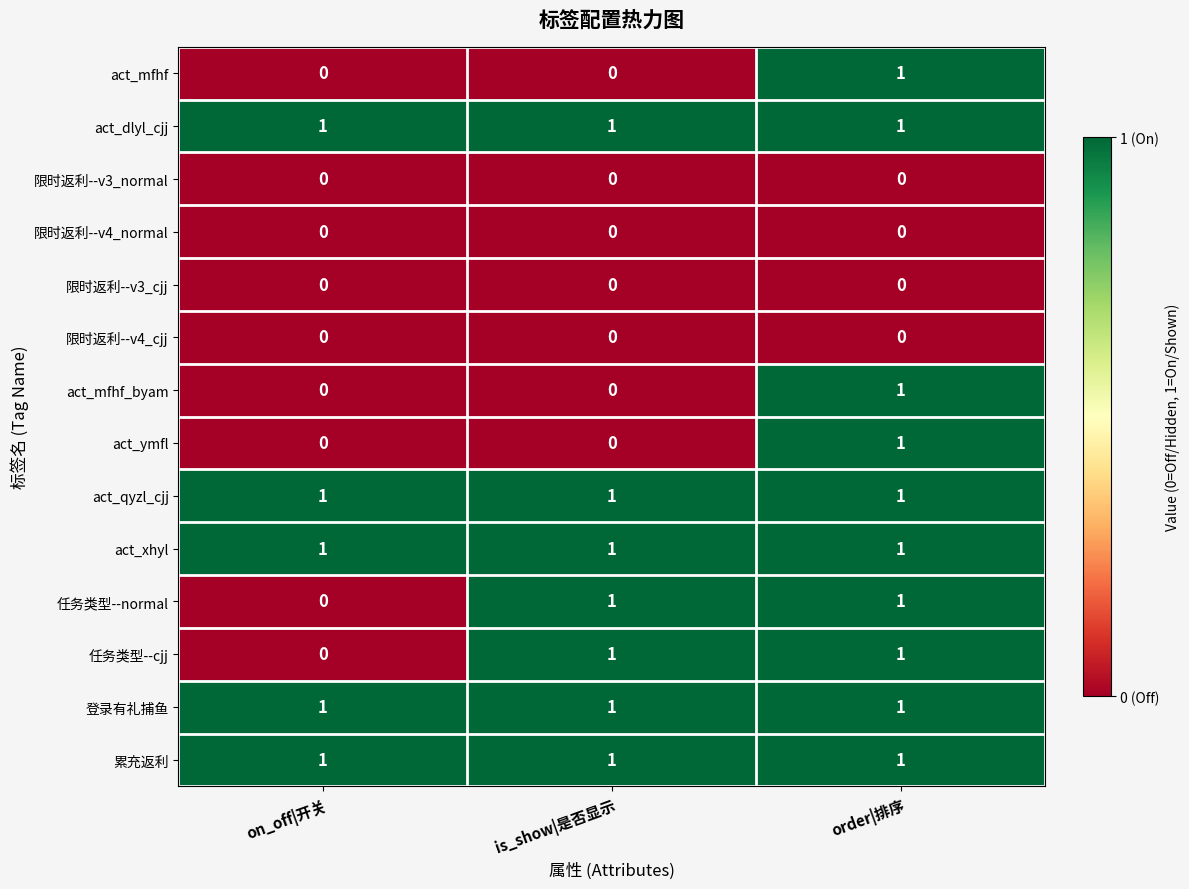

The value of act_dlyl_cjj at order|排序 is 1. True or false?

True